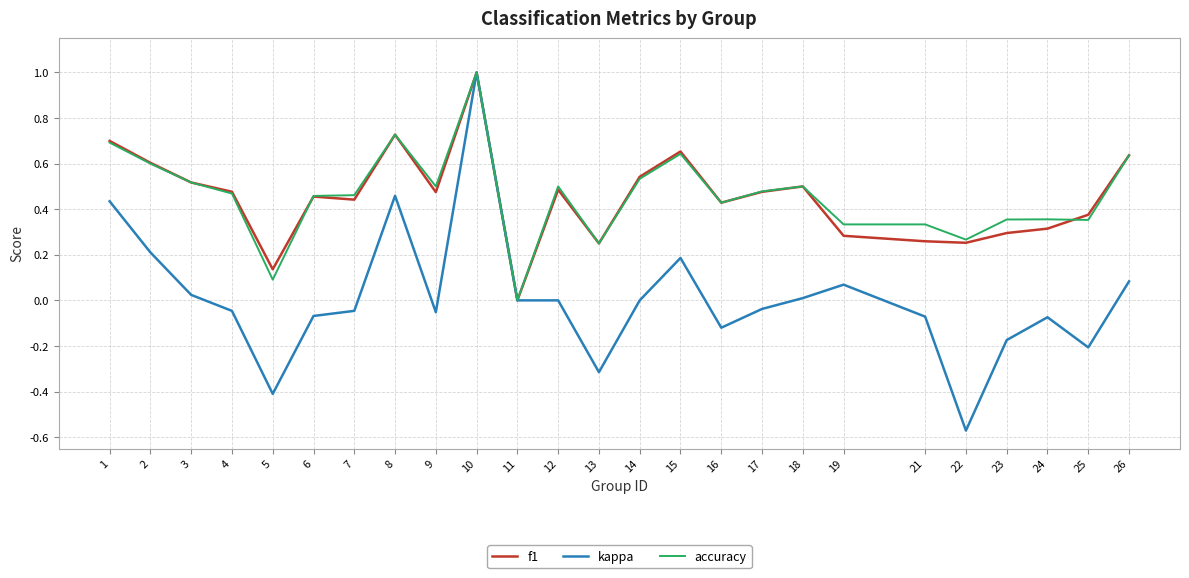

At which category is the sum across all series the highest?

10